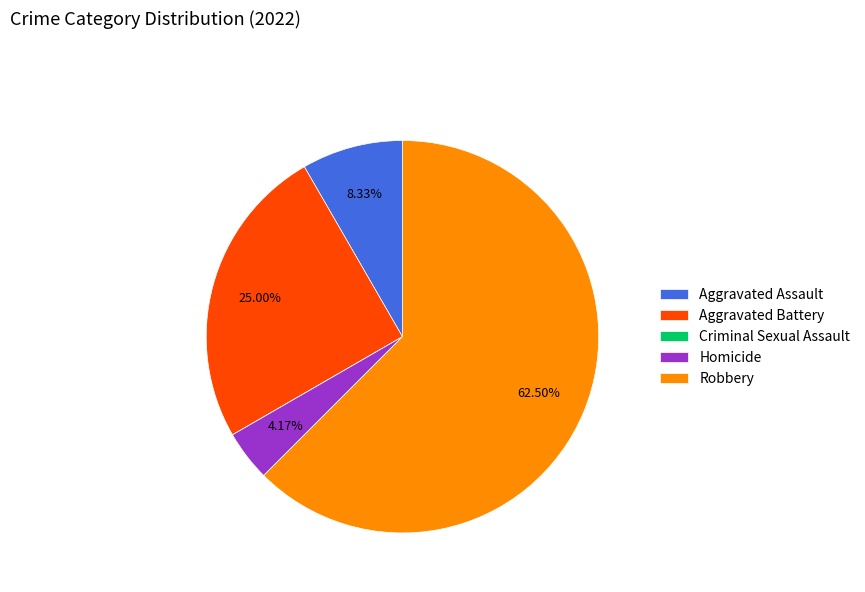

To the nearest percent, what portion does Aggravated Assault represent?

8%